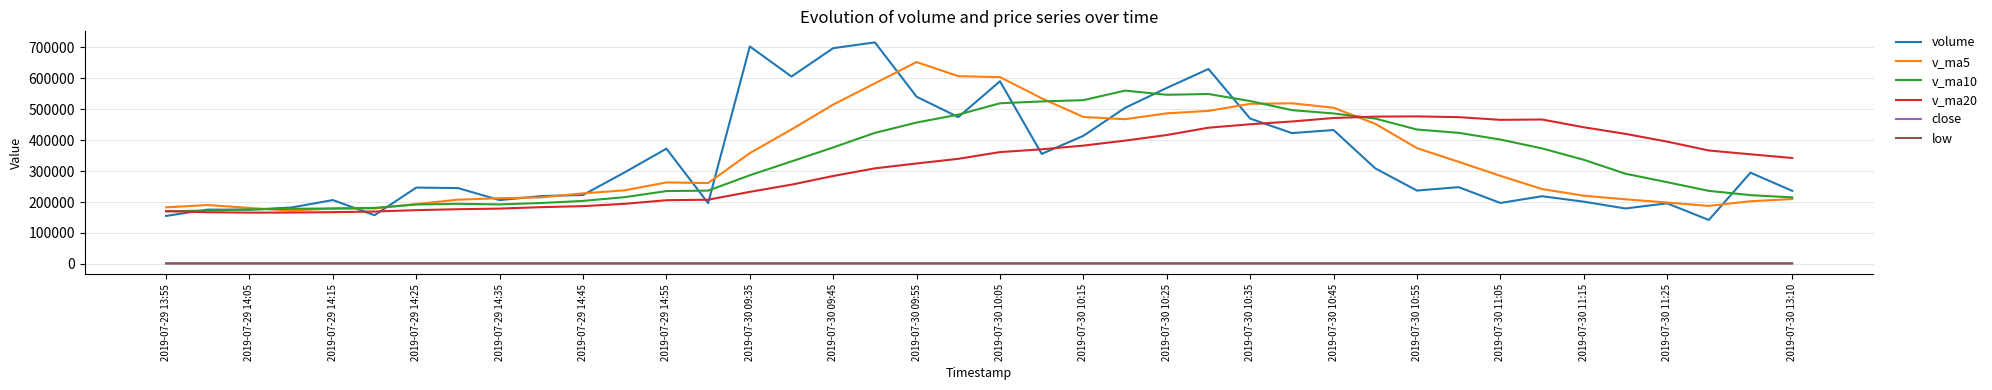

True or false: v_ma10 and low intersect in this chart.

False